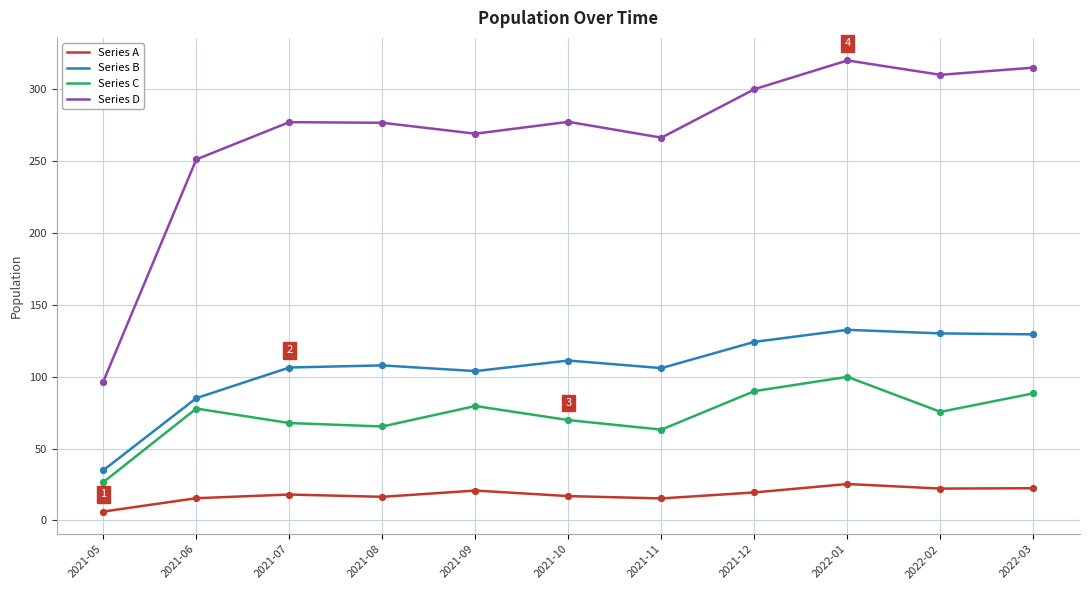

Between 2021-08 and 2022-03, which series saw the biggest shift?

Series D